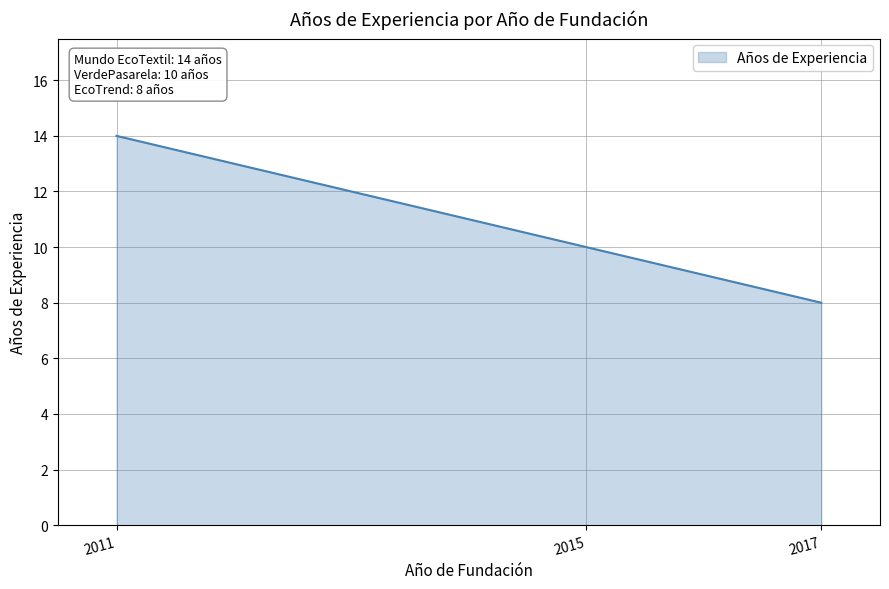

What is the greatest value displayed?

14.0